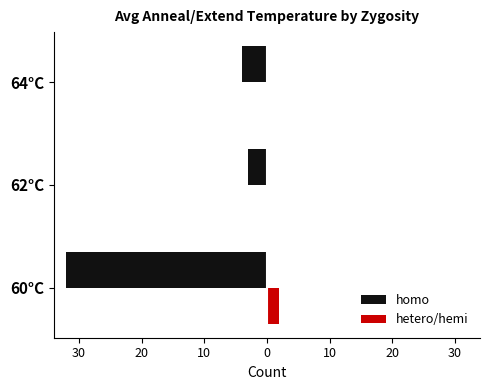

What are all the series names shown in the legend?

homo, hetero/hemi